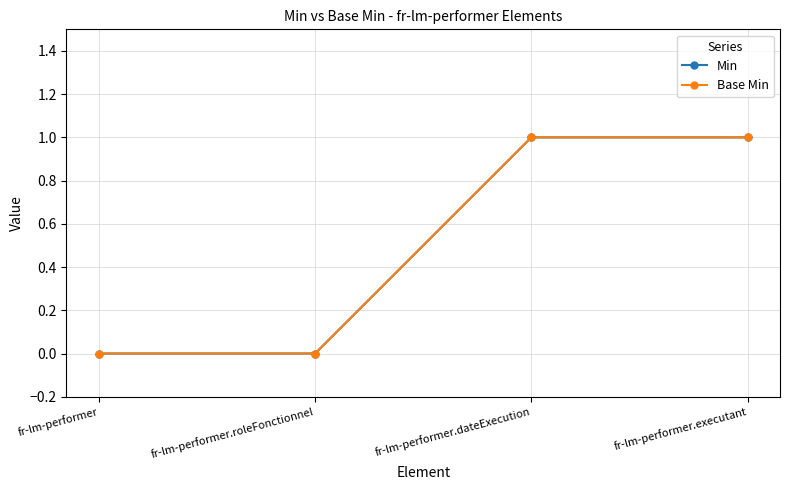

Does the chart have visible grid lines?

Yes